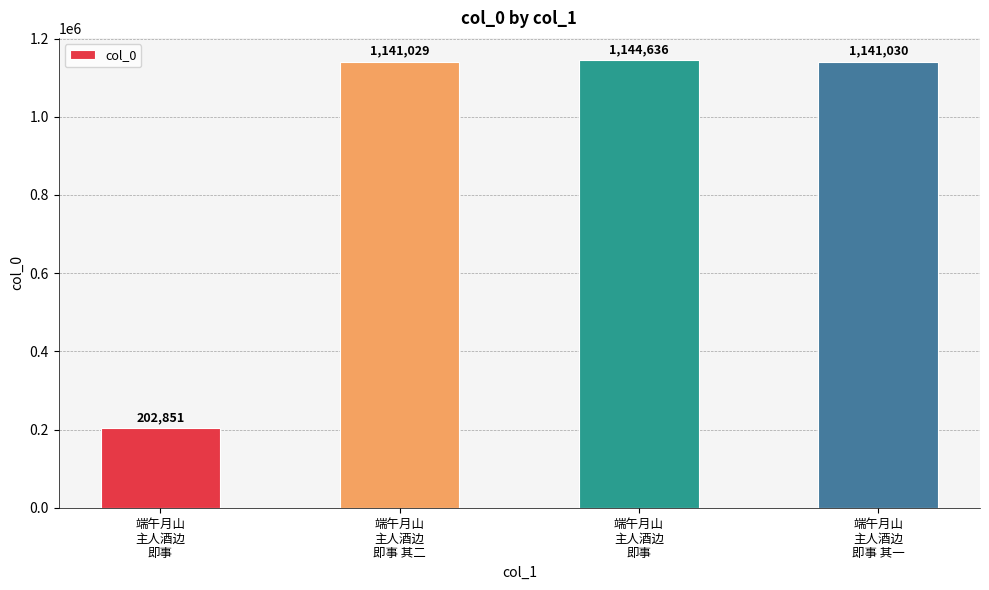

What is the sum of all values?

3629546